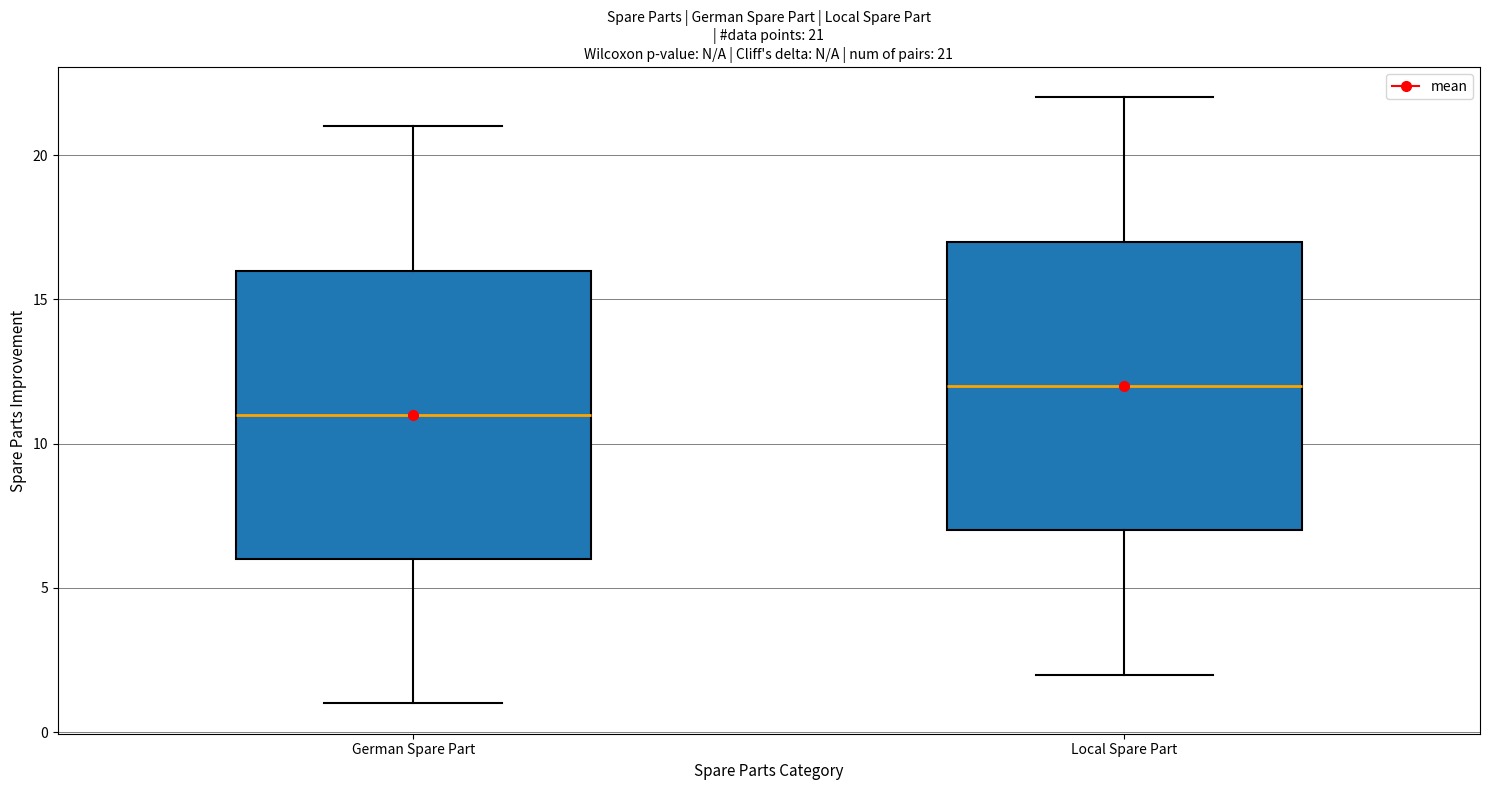

Which box has the highest median line?

Local Spare Part